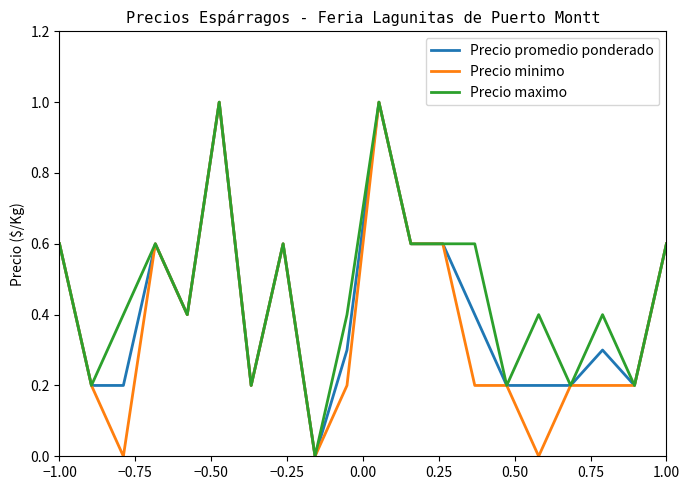

How many distinct data groups are displayed?

3